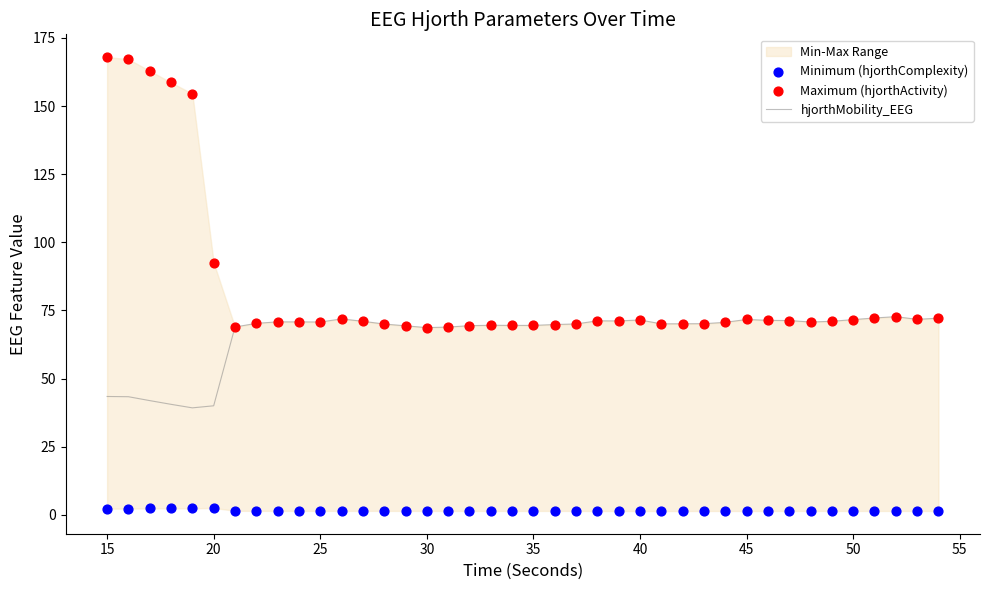

What is the lowest value of the hjorthMobility_EEG series?

39.3